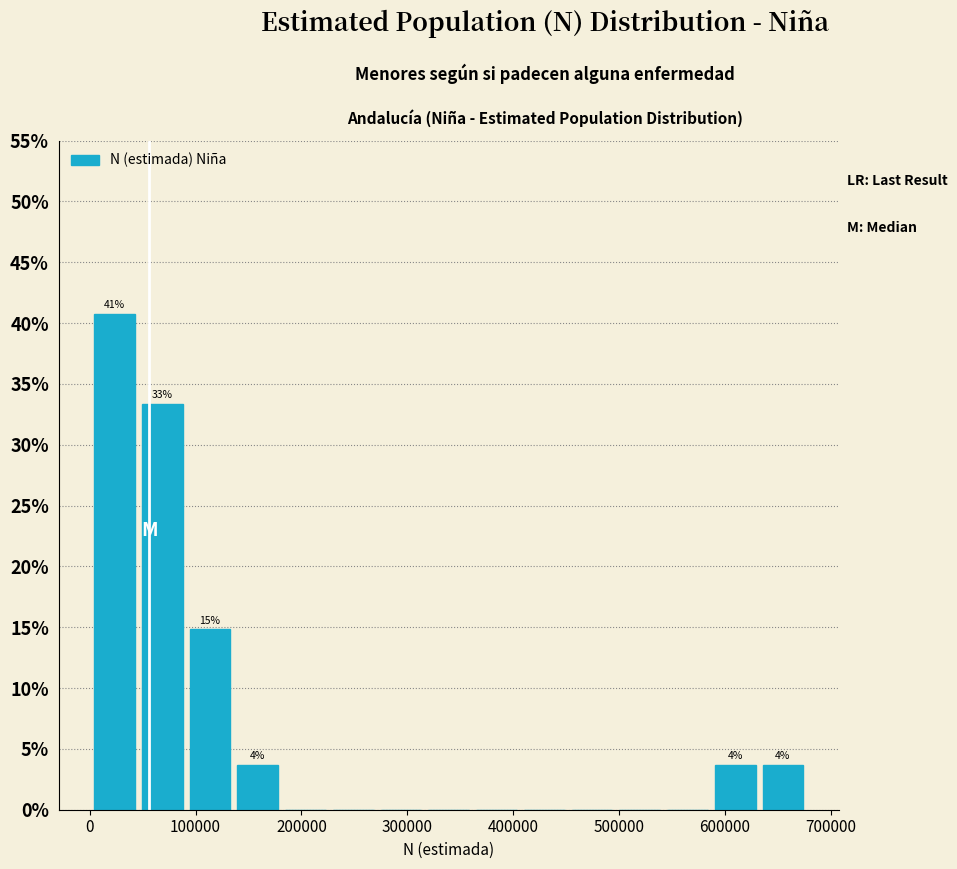

Which range on the x-axis has the tallest bar?

0 to 50000